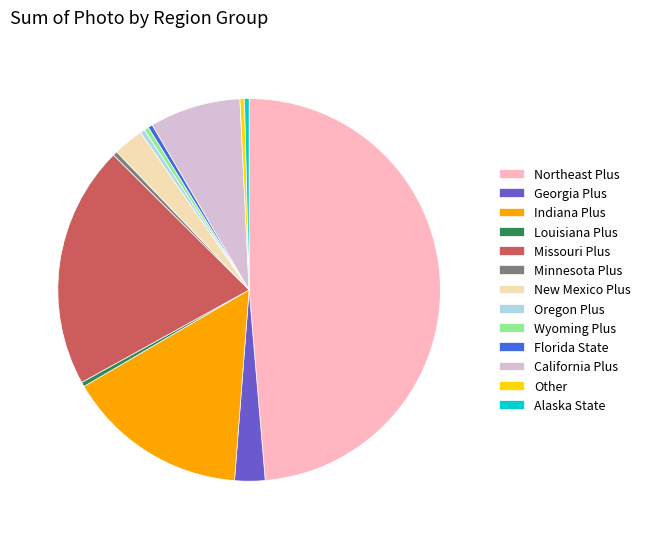

Do Wyoming Plus and Alaska State together represent more than half of the pie?

No